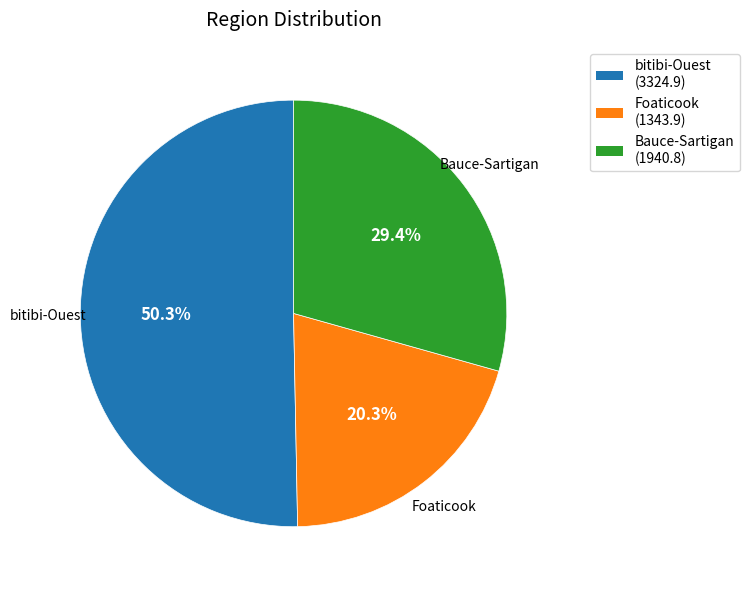

The Bauce-Sartigan slice represents 29% of the pie. True or false?

True